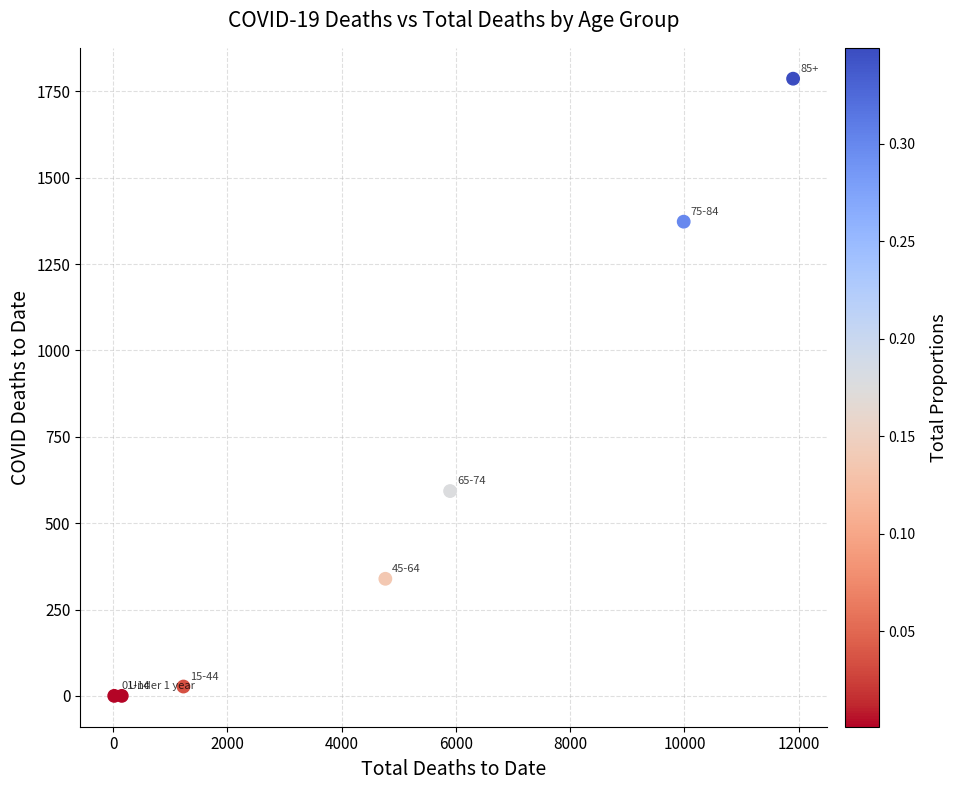

What Y value in the scatter plot is closest to 893?

593